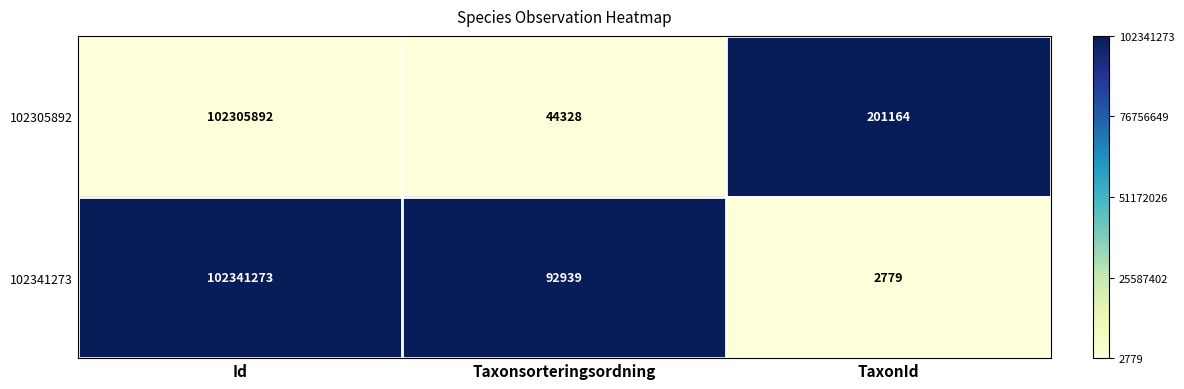

Reading left to right, what are all the values shown in this chart?

102305892: Id=102305892	Taxonsorteringsordning=44328	TaxonId=201164
102341273: Id=102341273	Taxonsorteringsordning=92939	TaxonId=2779